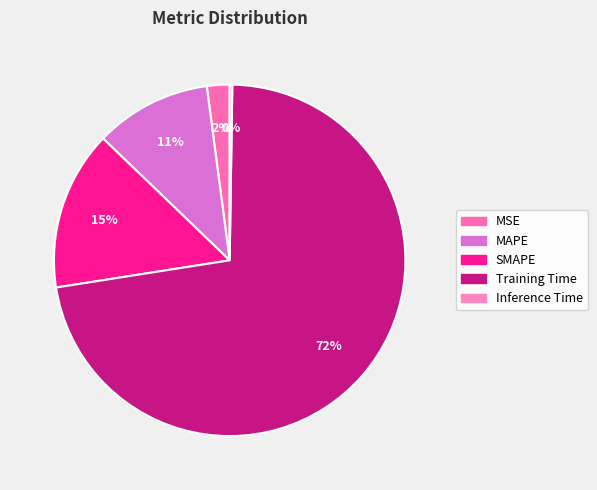

What portion of the pie excludes Inference Time?

99.8%